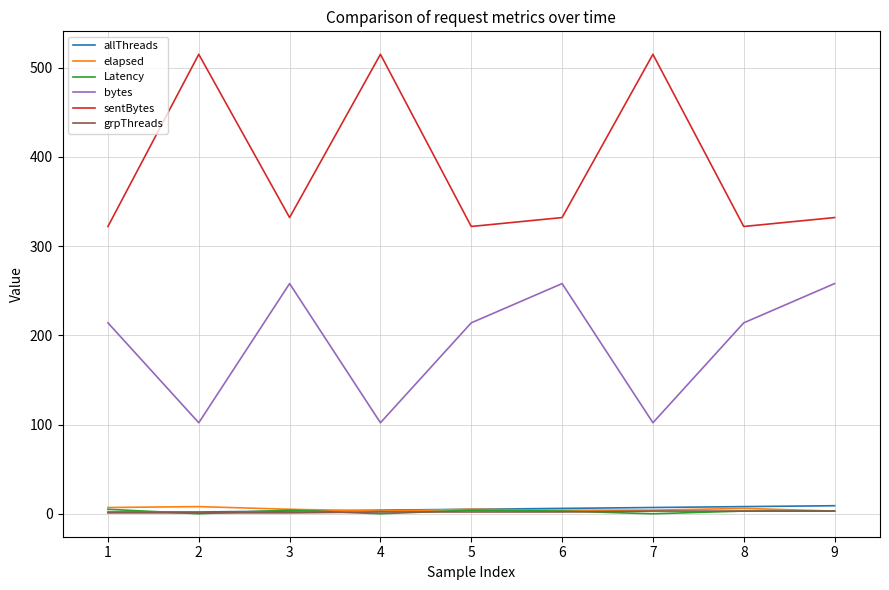

What is the maximum value shown in the chart?

515